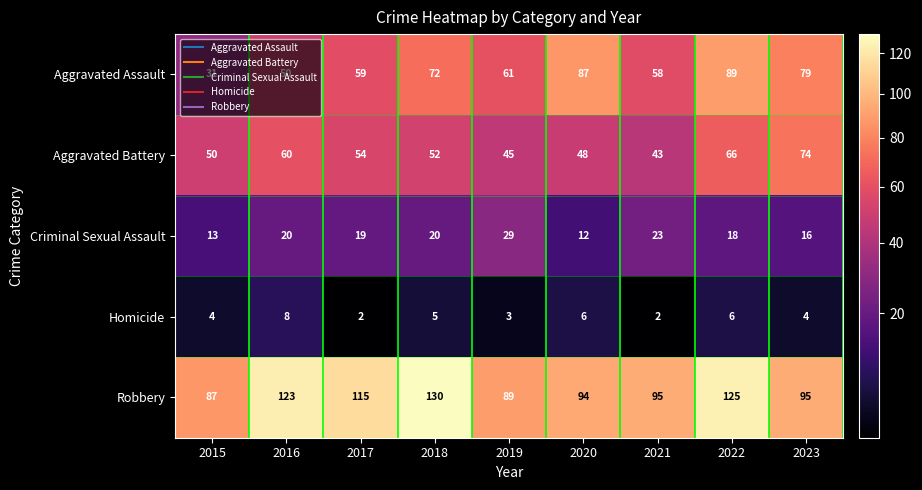

The Aggravated Assault series shows 72 at 2018. True or false?

True